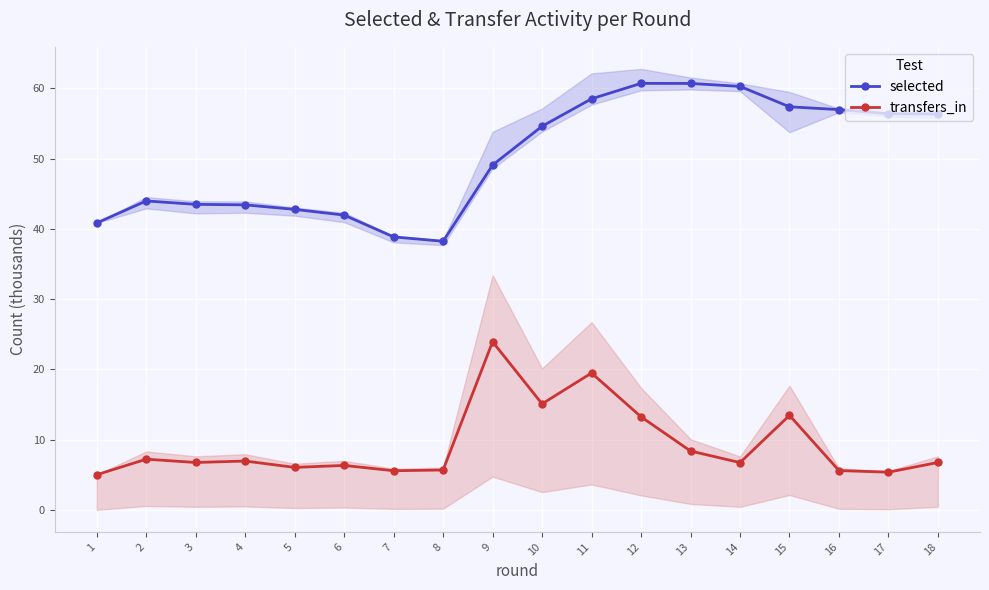

True or false: transfers_in has a value of 10.5 at 2.

False